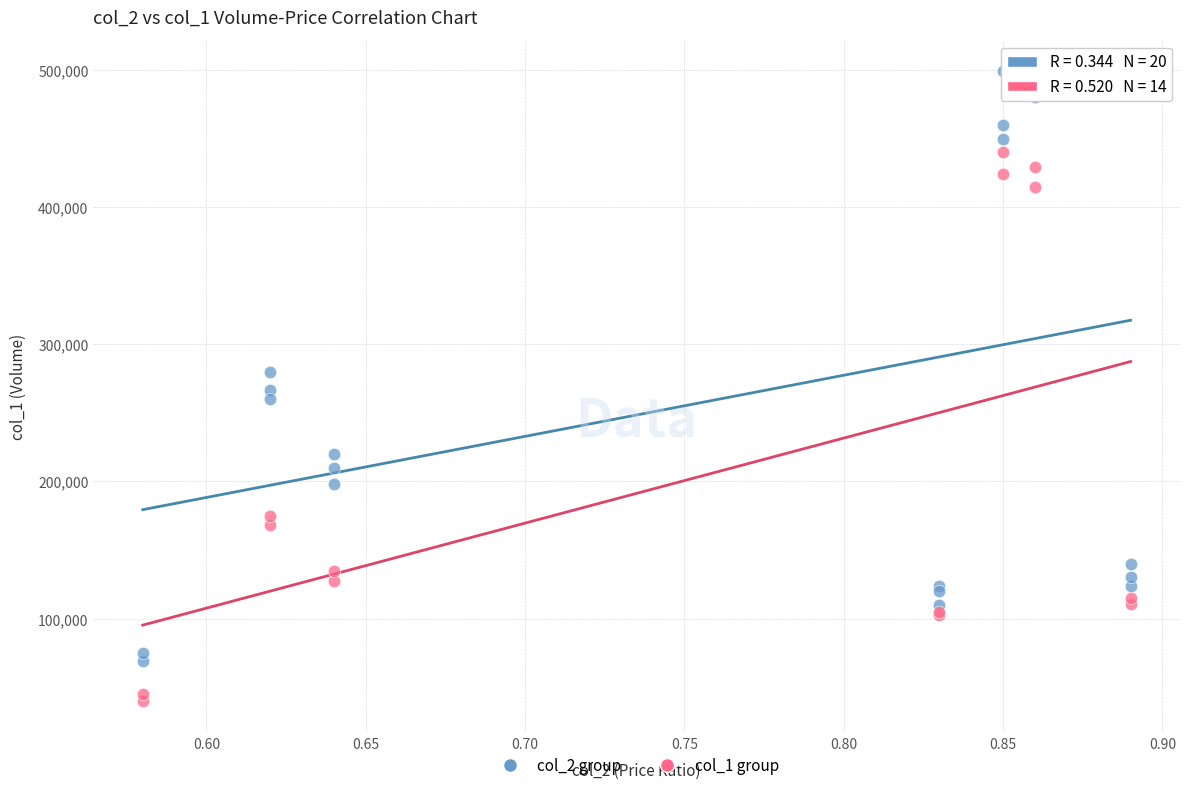

Which series reaches the minimum Y coordinate?

col_1 group